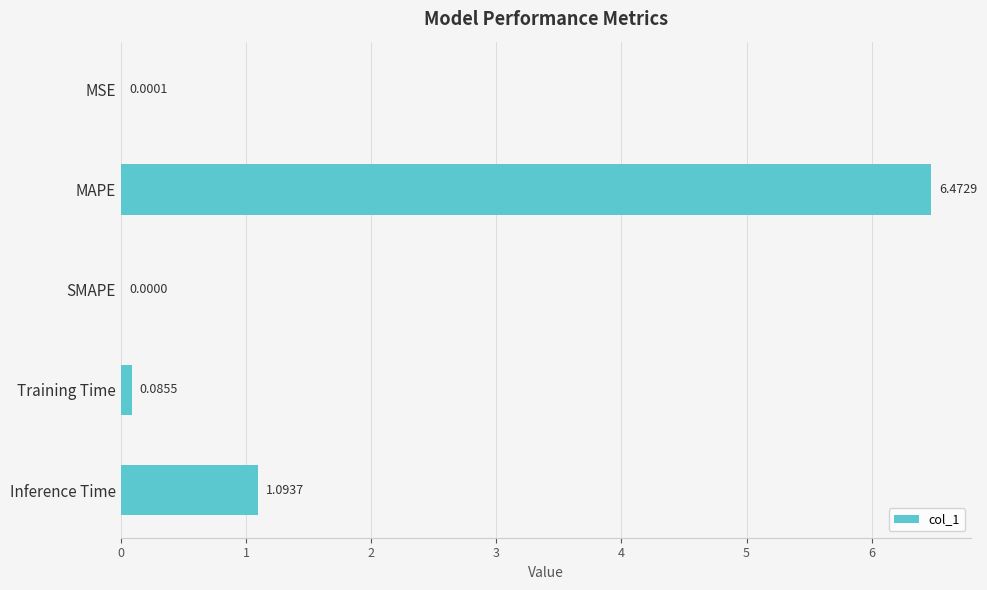

At which label is the value closest to 3?

Inference Time